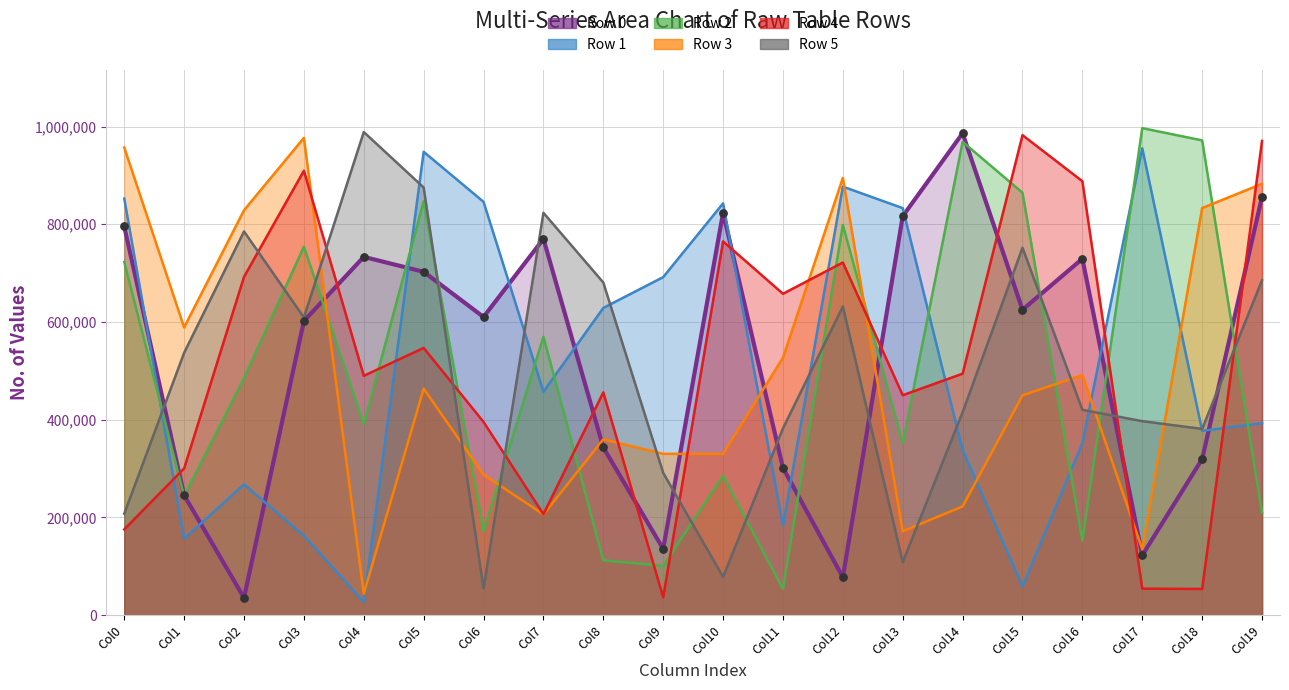

What is the change in value from Col5 to Col15?

-77644